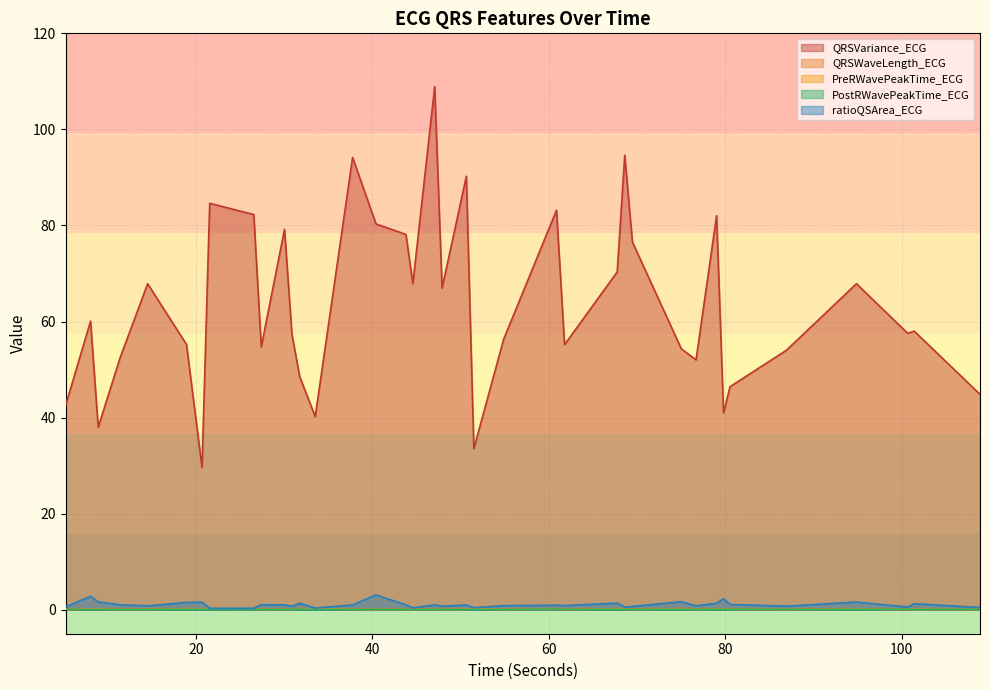

What is the difference between the maximum and minimum values in the QRSWaveLength_ECG series?

0.2